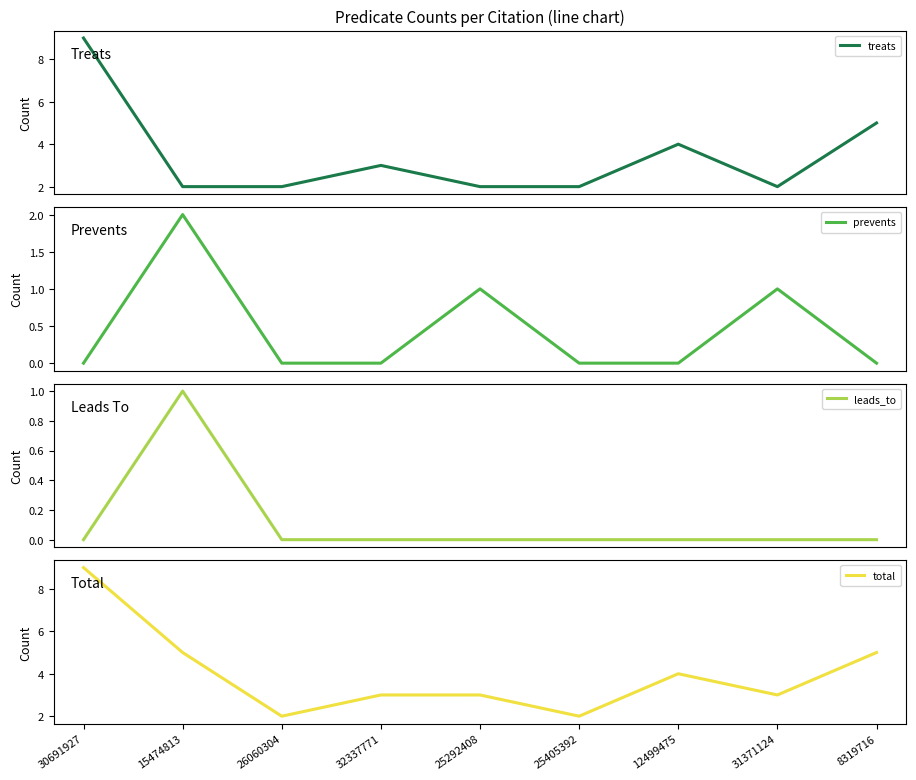

Where is the first local minimum for treats?

31371124